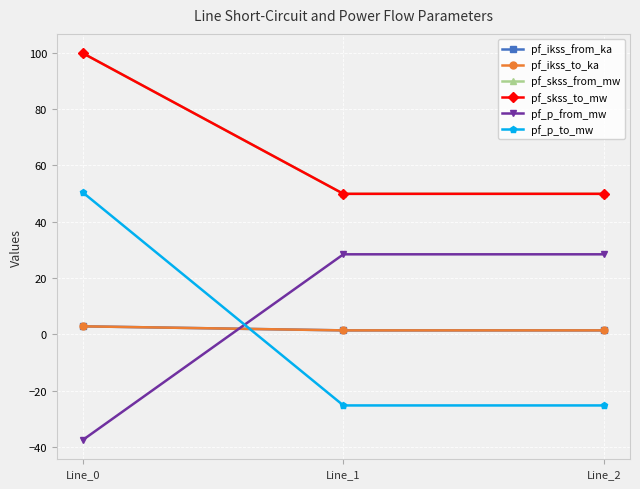

Which series has the largest total across all categories?

pf_skss_from_mw